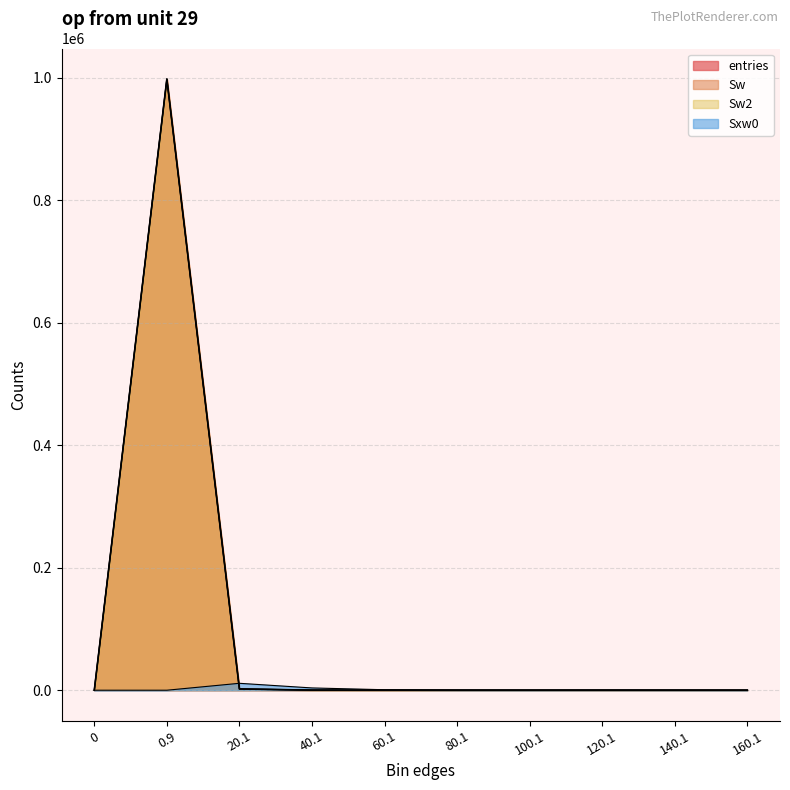

Which series ends up on top after the final intersection of Sxw0 and Sw?

Sxw0